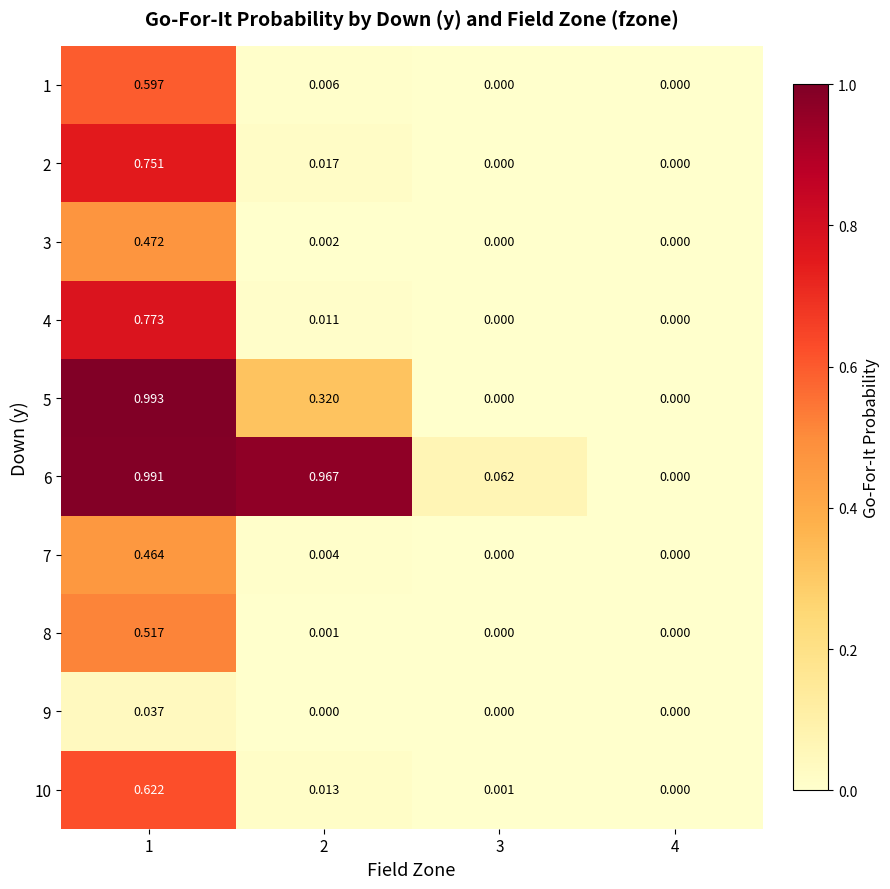

Is the value of 3 at 4 greater than the value of 10 at 1?

No